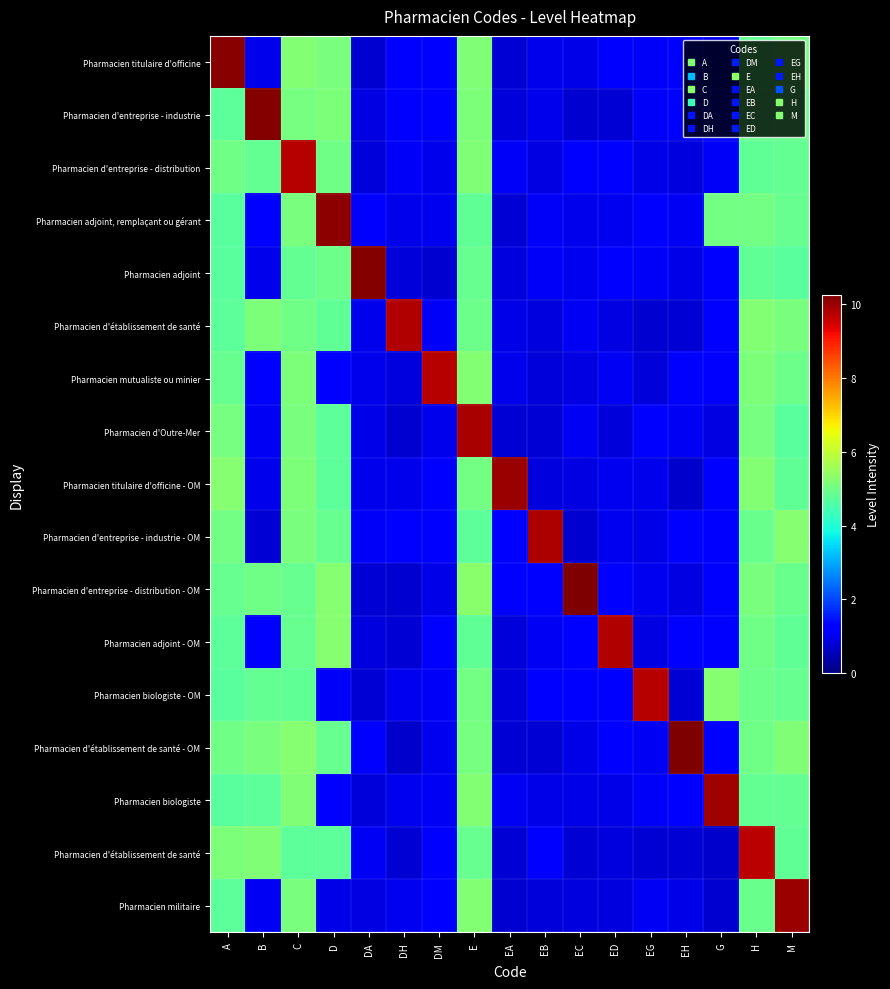

What is the total value across all series at EC?

25.6